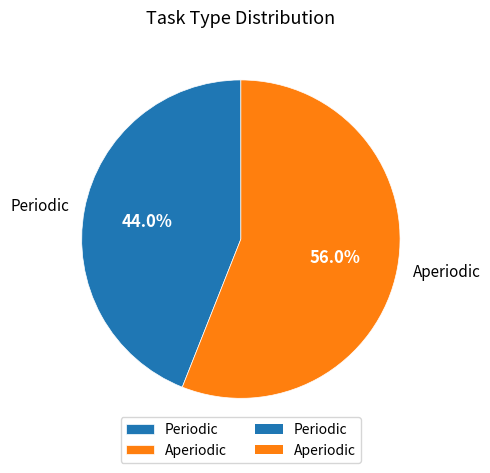

To the nearest percent, what is the combined percentage of Periodic and Aperiodic?

100%